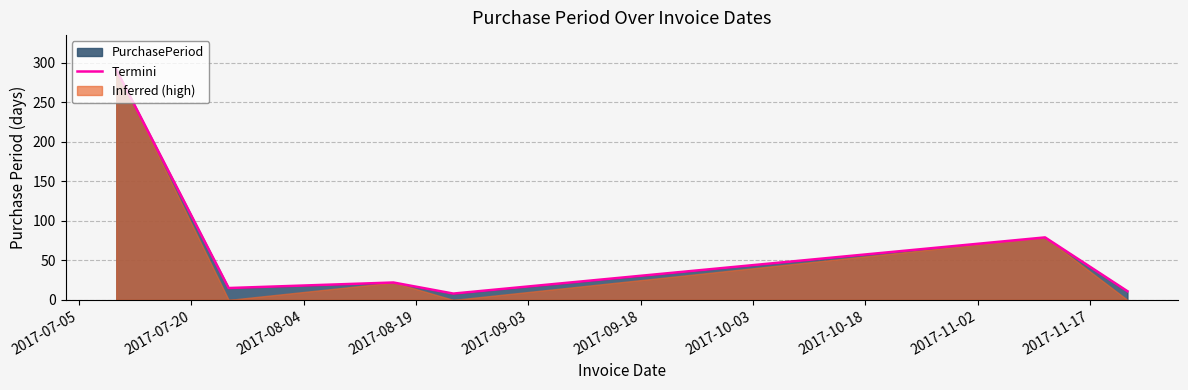

What is the highest value of the Termini series?

291